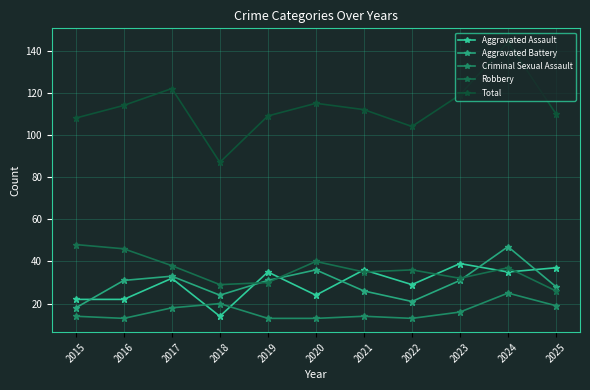

The value of Robbery at 2017 is 38. True or false?

True